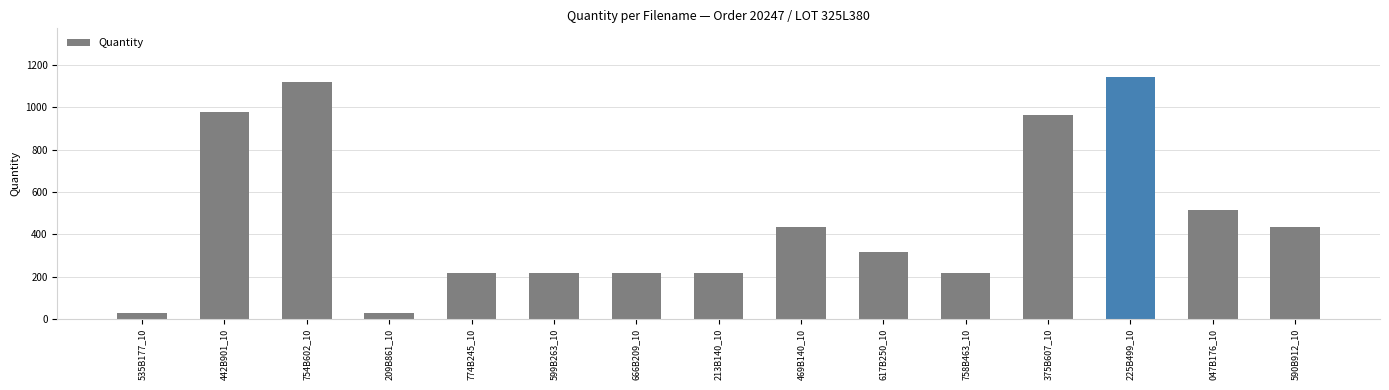

What is the change in value from 209B861_10 to 617B250_10?

+287